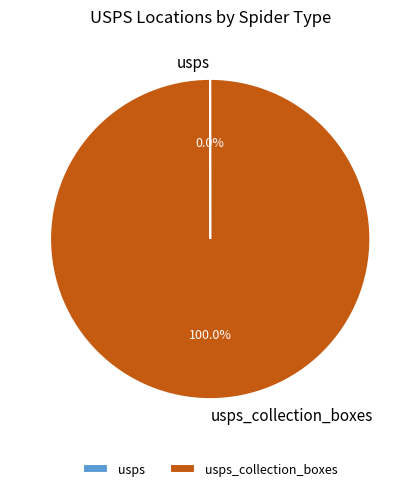

Is there any slice that represents more than half of the pie?

Yes